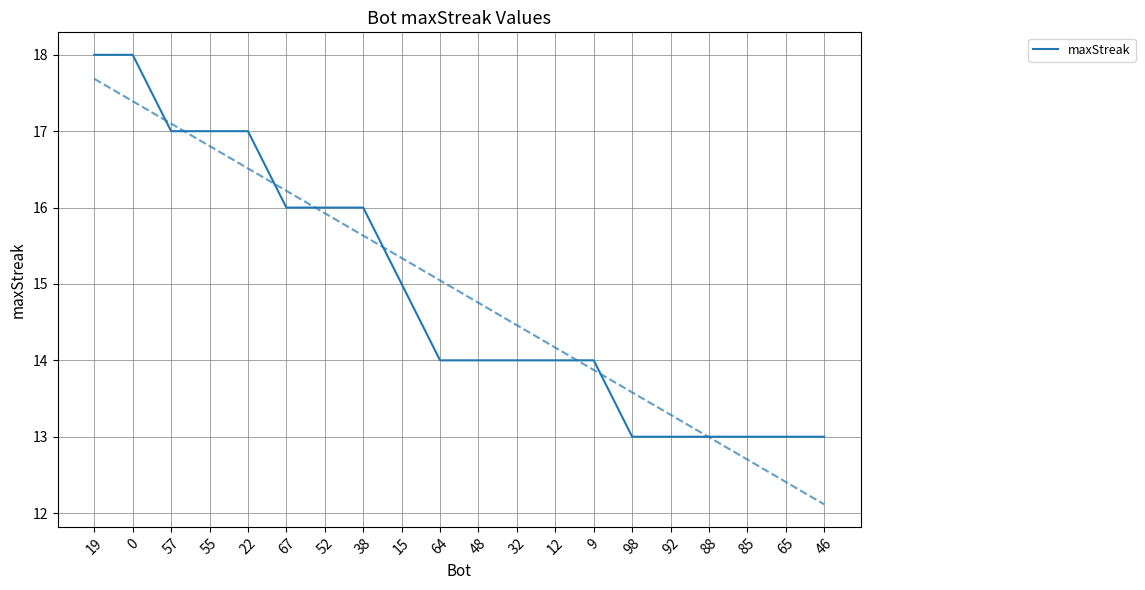

True or false: there are more than 1 points higher than both neighbors.

False